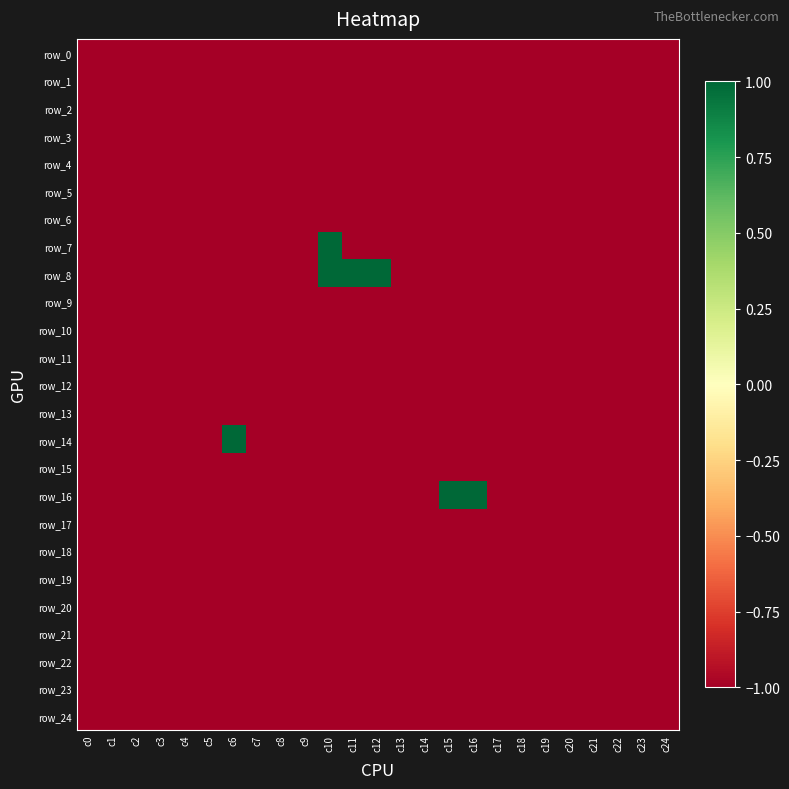

What is the minimum value for row_24?

-1